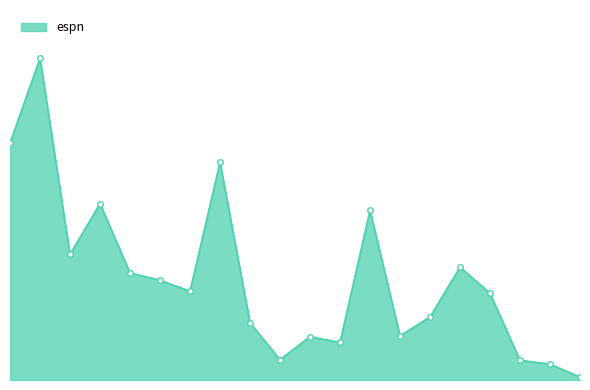

What is the greatest value displayed?

11.0